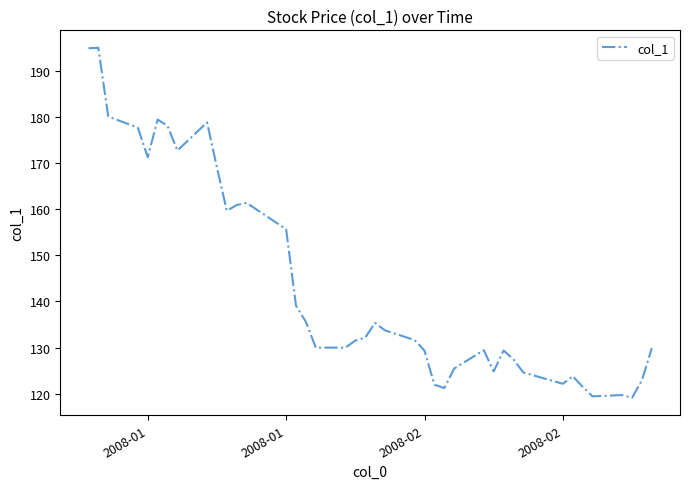

What is the smallest value displayed?

119.2